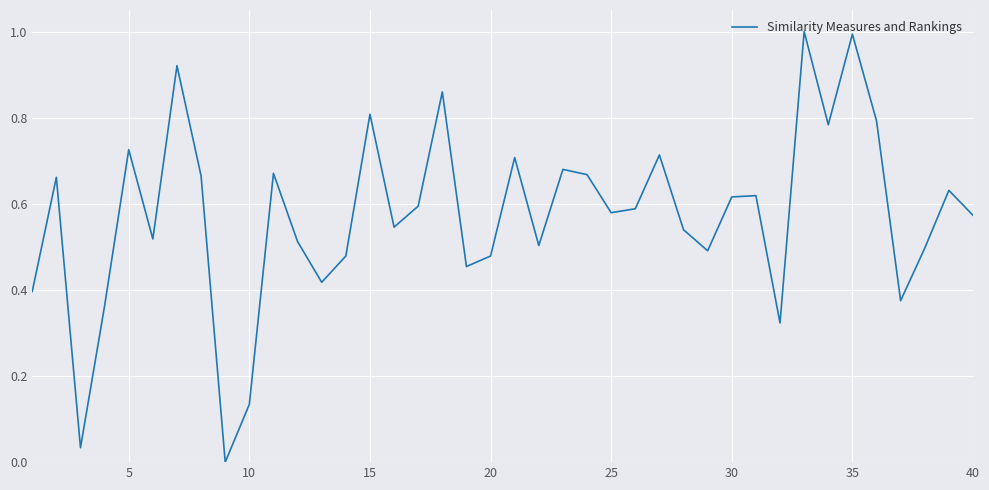

What is the difference between the maximum and minimum values?

1.0